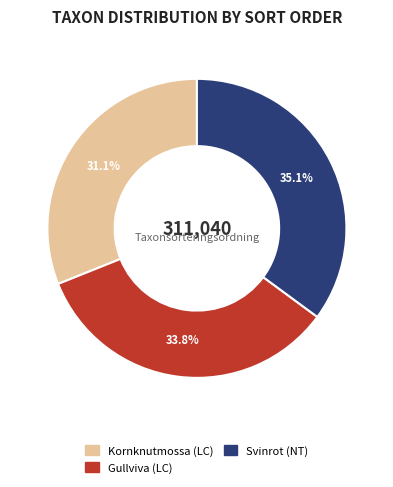

To the nearest percent, what is the average slice percentage?

33%